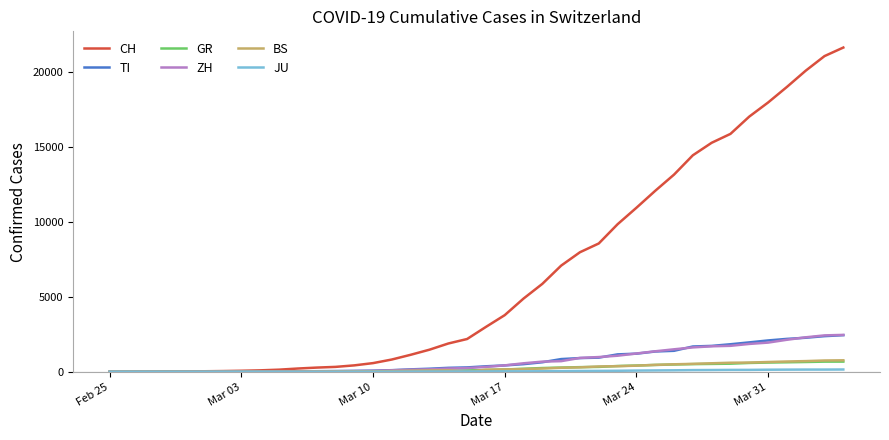

What is the greatest value displayed?

21617